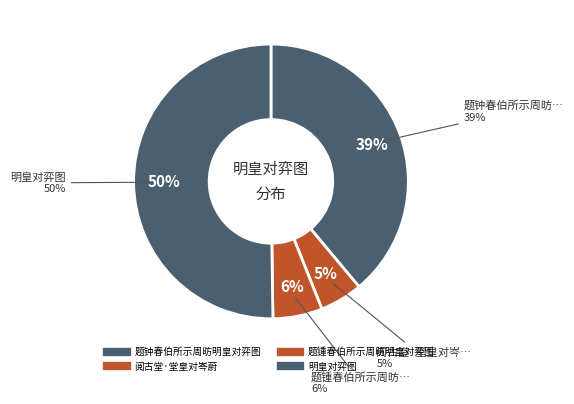

What percentage is the 题钟春伯所示周昉明皇对弈图 slice, to the nearest percent?

39%